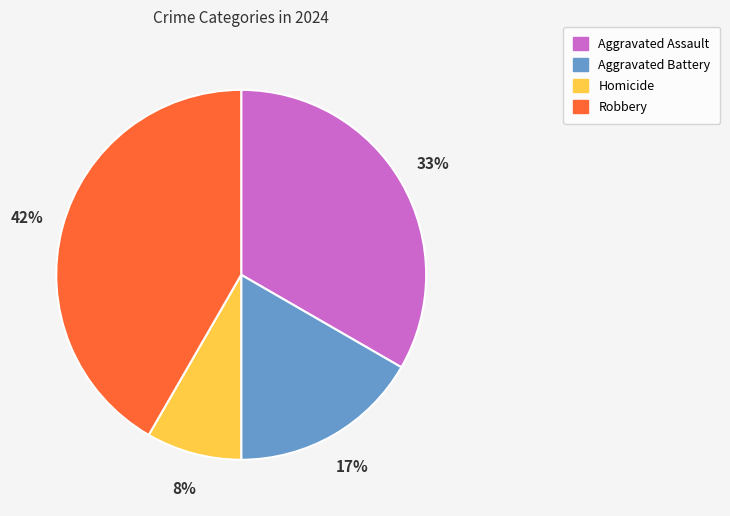

Is the sum of Aggravated Battery and Homicide greater than half?

No